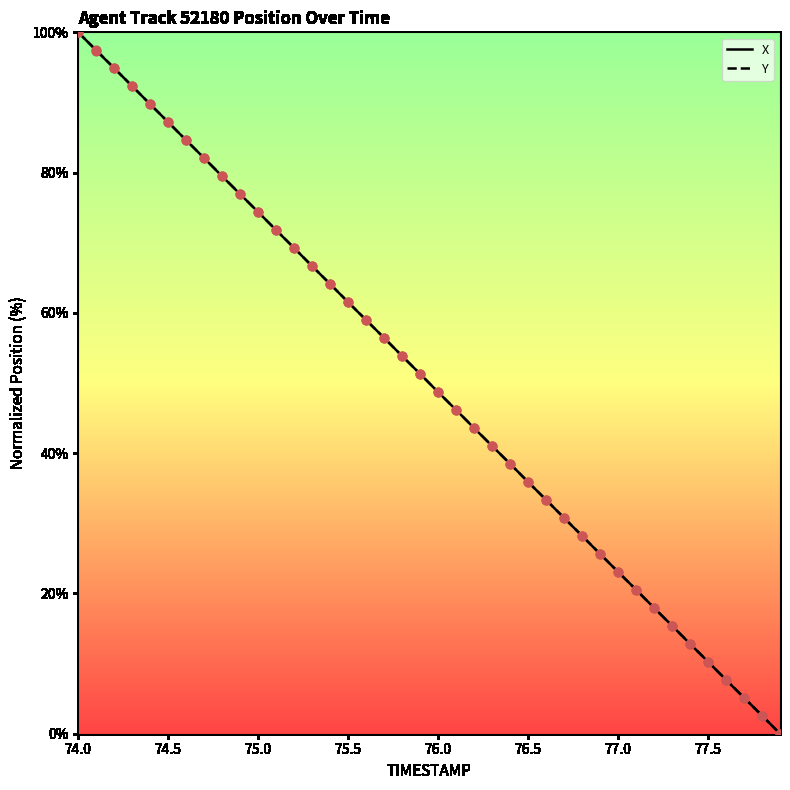

What is the highest value of the Y series?

100.0